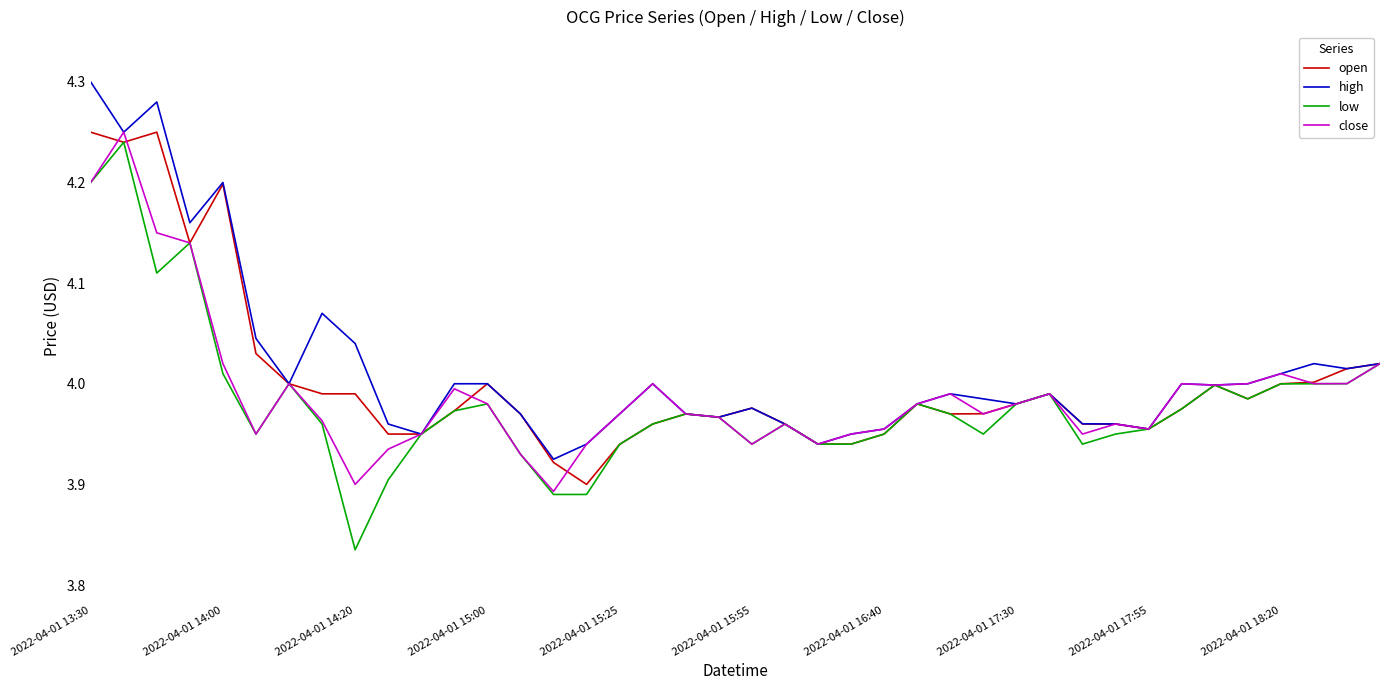

What are all the series names shown in the legend?

open, high, low, close